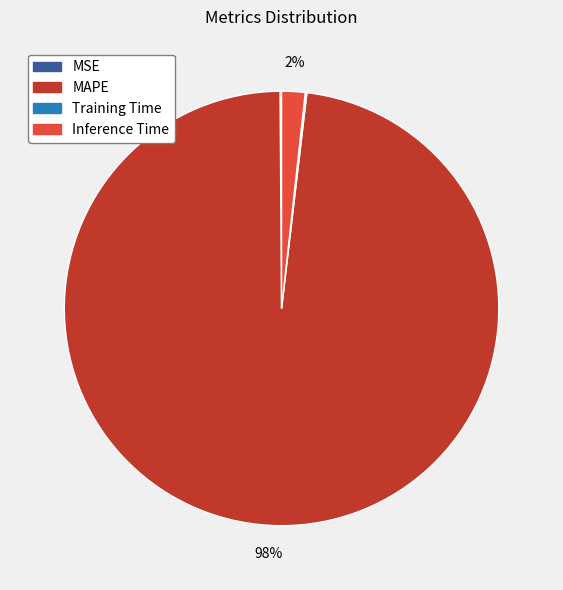

Is it true that Inference Time is 13% of the pie?

False